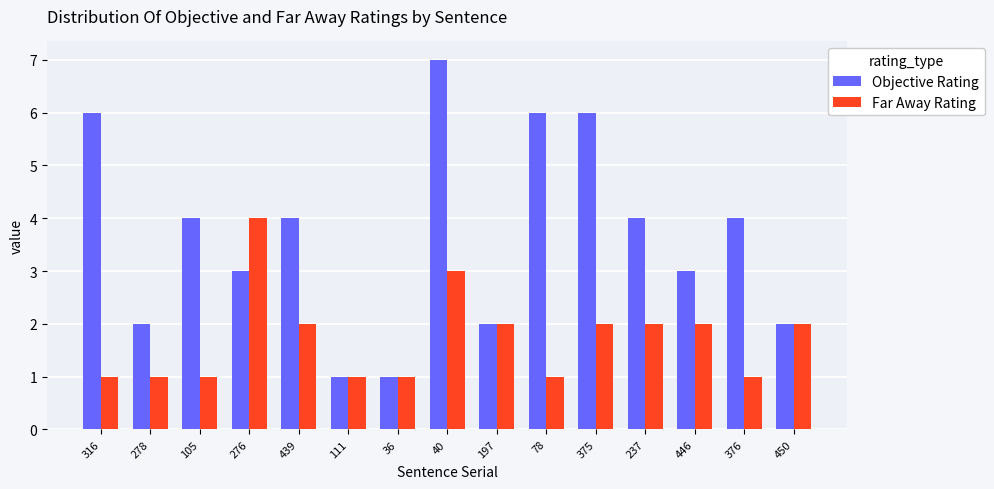

What is the difference between the second highest and second lowest values in the Objective Rating series?

5